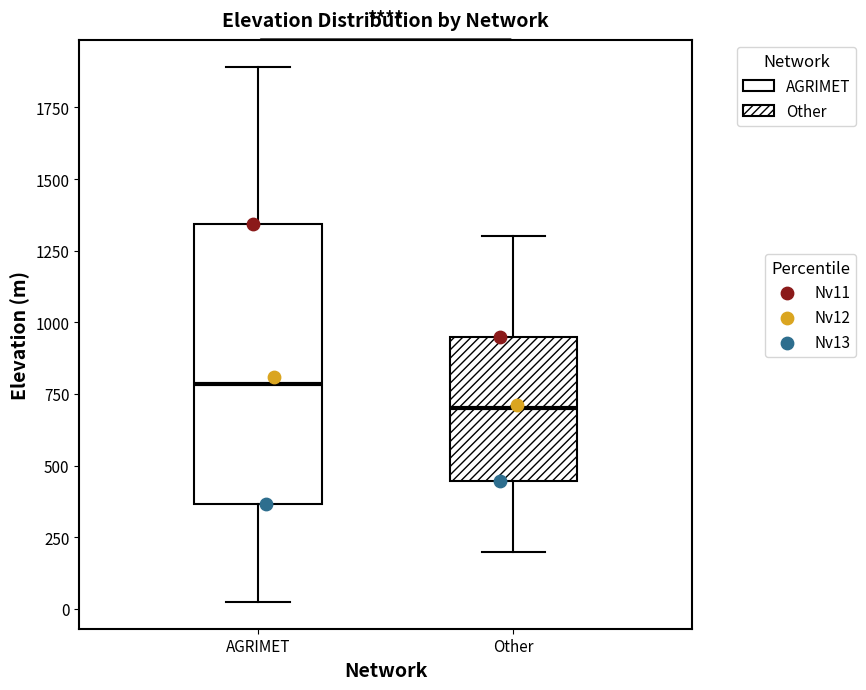

Which box's median line is the highest?

AGRIMET